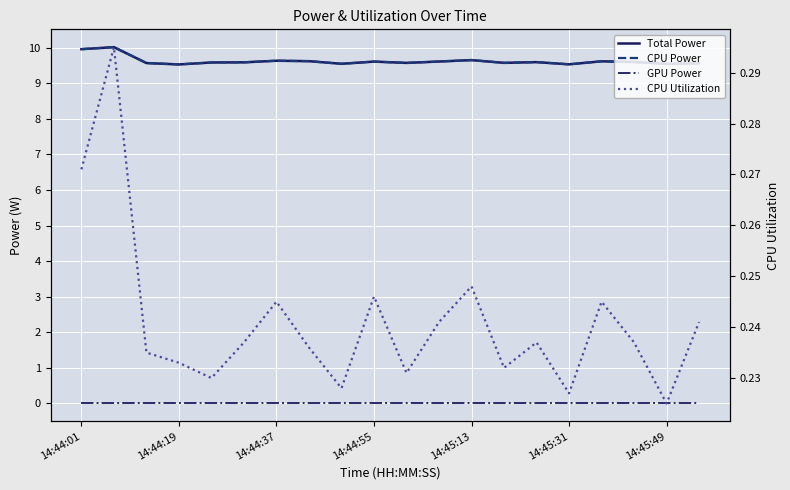

Which category has the highest value in the GPU Power series?

14:44:01